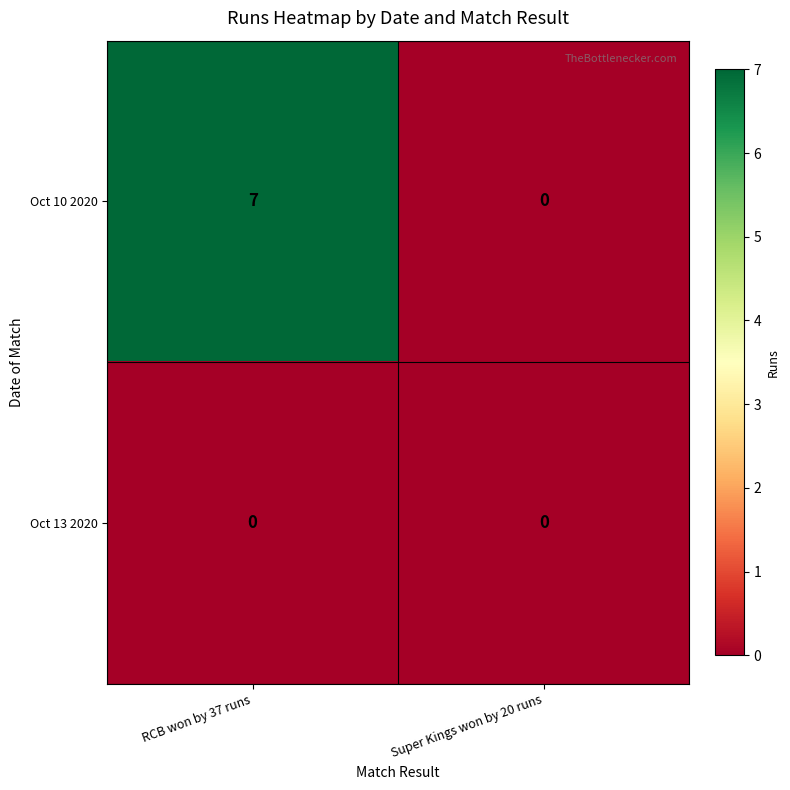

List the series in order of their peak value, lowest first.

Oct 13 2020, Oct 10 2020